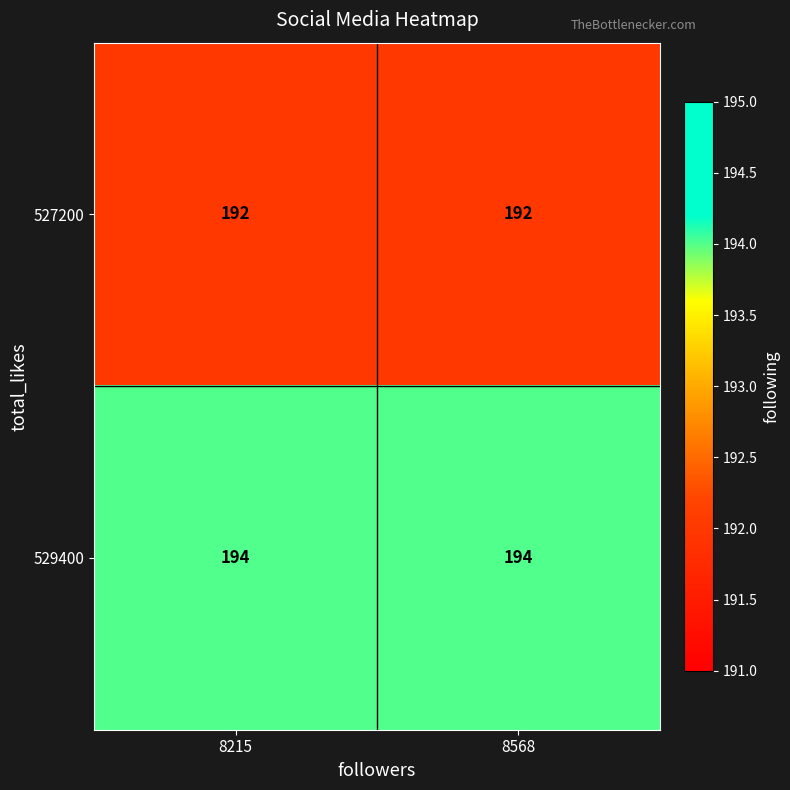

What is the total value across all series at 8568?

386